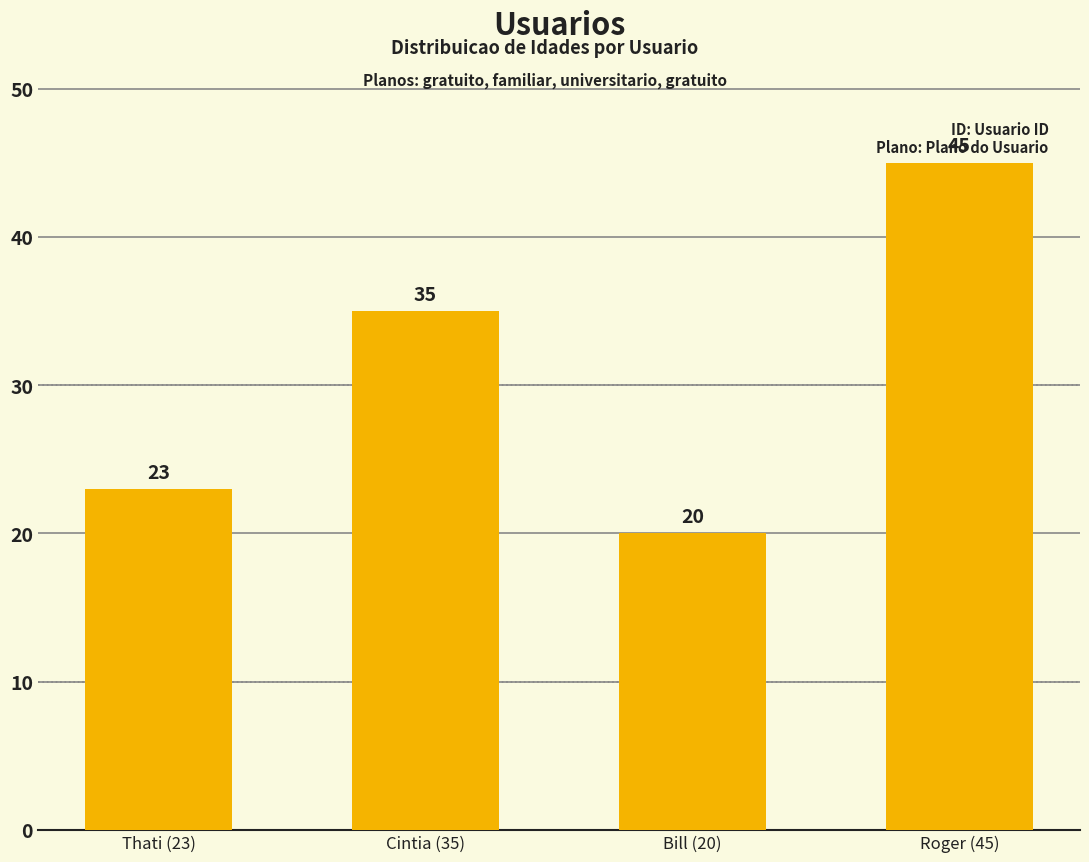

Reading right to left, what are all the values shown in this chart?

45	20	35	23